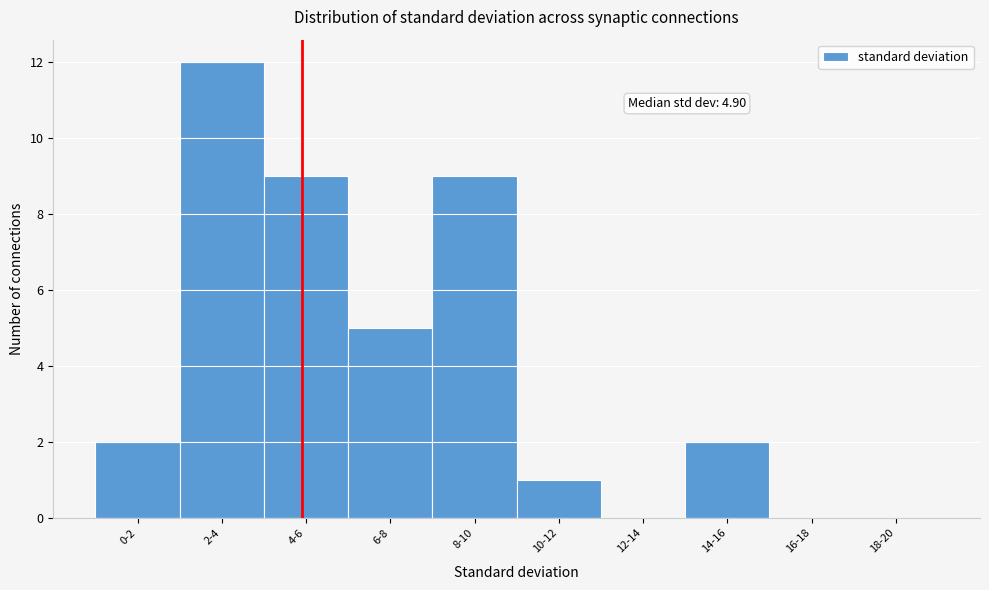

Reading left to right, what are all the values shown in this chart?

0-2=2	2-4=12	4-6=9	6-8=5	8-10=9	10-12=1	12-14=0	14-16=2	16-18=0	18-20=0